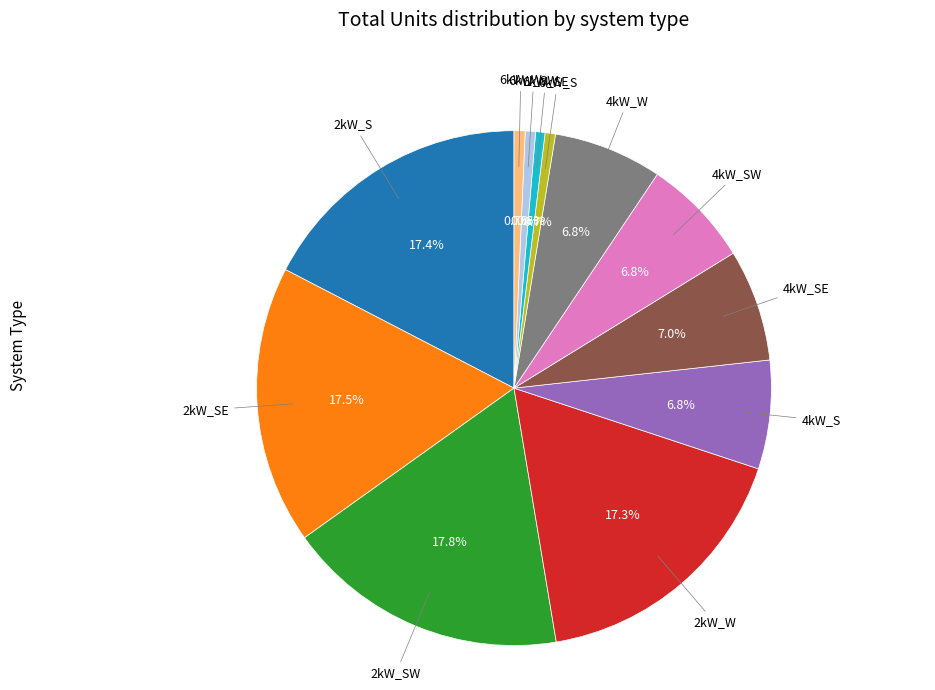

Is there a majority slice in this chart?

No